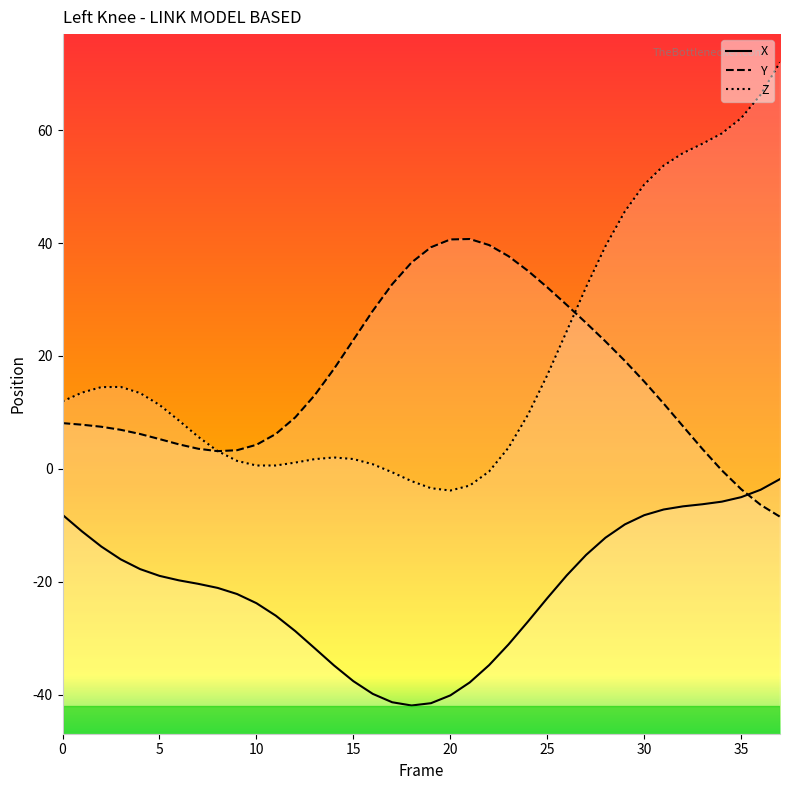

Is it true that X equals -68.1 at 17?

False